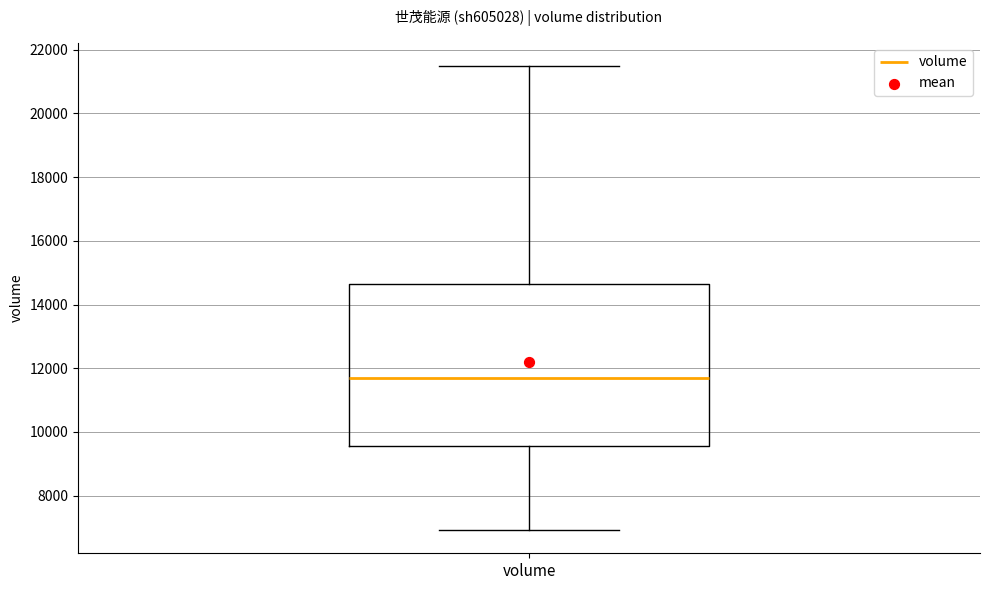

Read this box plot against the y-axis: the position of the median line, the range covered by the box, and the ends of both whiskers. The values are not printed on the chart, so give them approximately, as read against the axis.

median 11600, box 9600 to 14600, whiskers 7000 to 21400